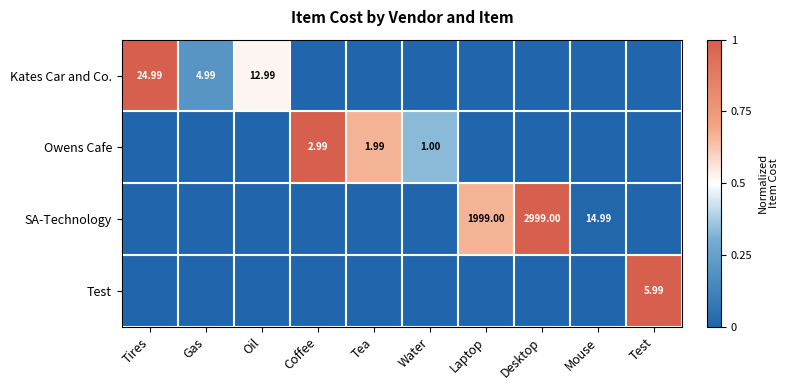

How many distinct data groups are displayed?

4